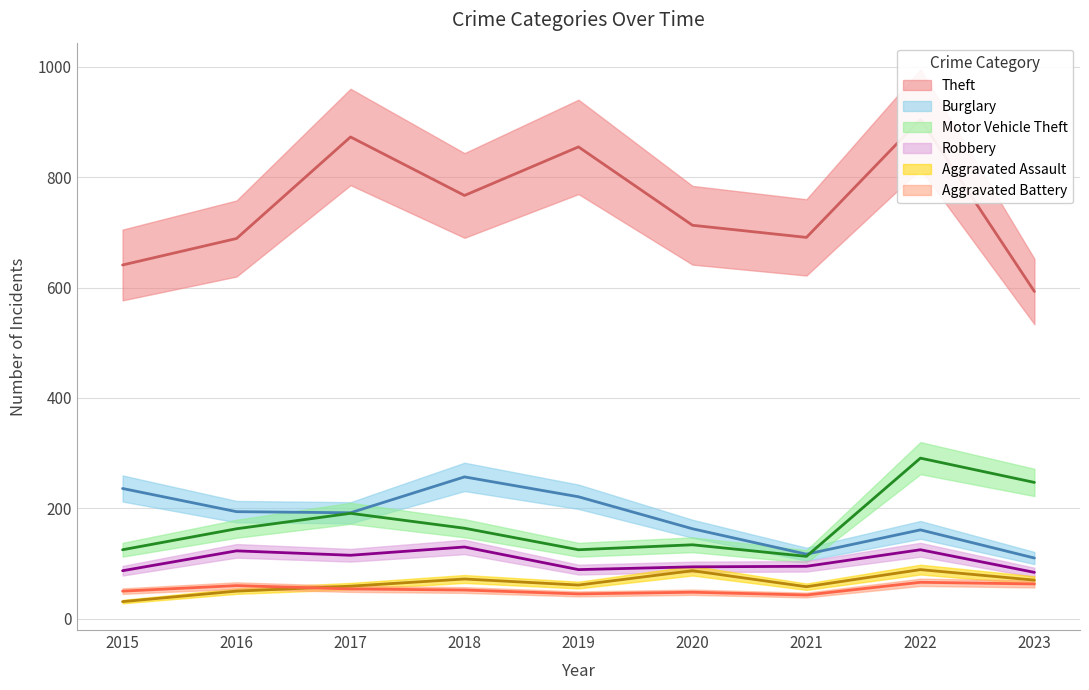

List the labels in order of Robbery value, largest first.

2018, 2022, 2016, 2017, 2021, 2020, 2019, 2015, 2023